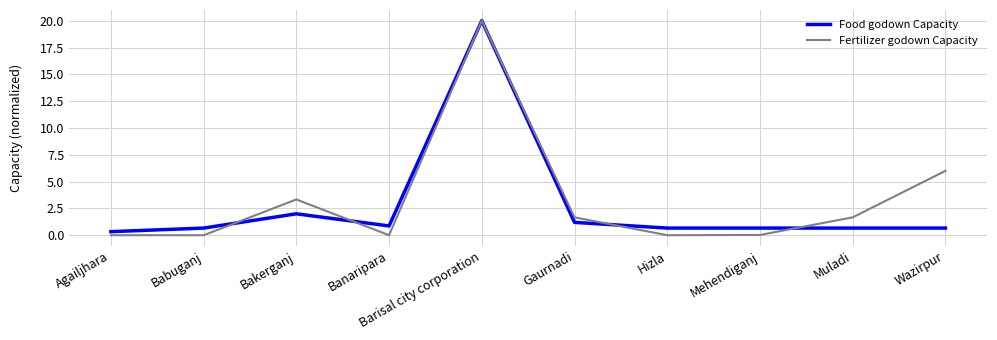

What are all the series names shown in the legend?

Food godown Capacity, Fertilizer godown Capacity